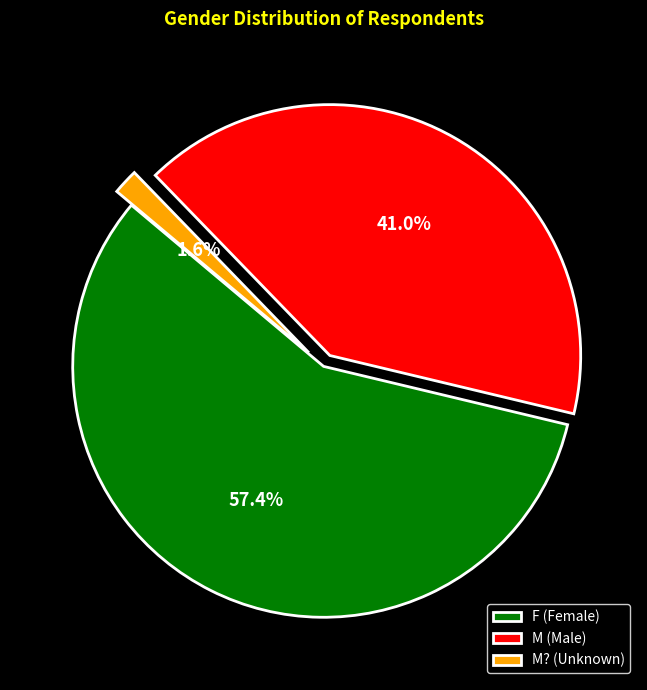

To the nearest percent, what is the average slice percentage?

33%